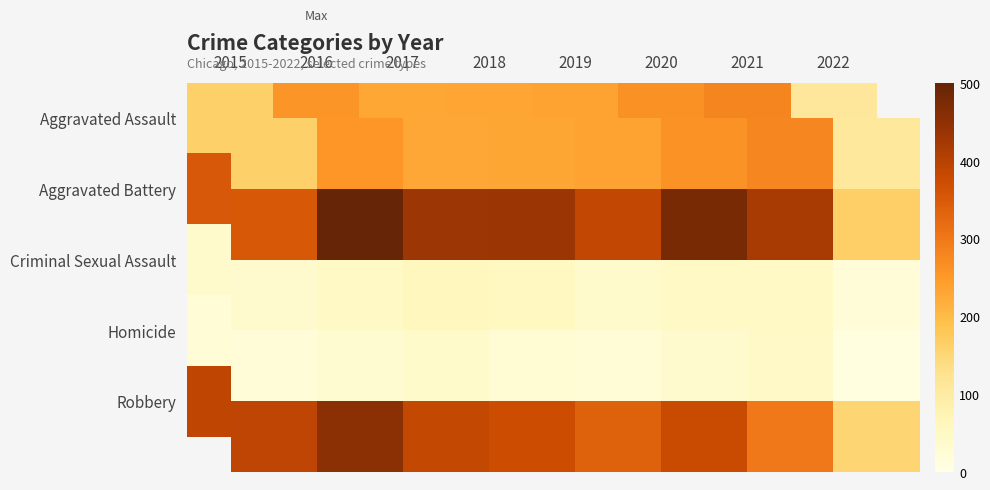

What is the total value across all series at 2015?

971